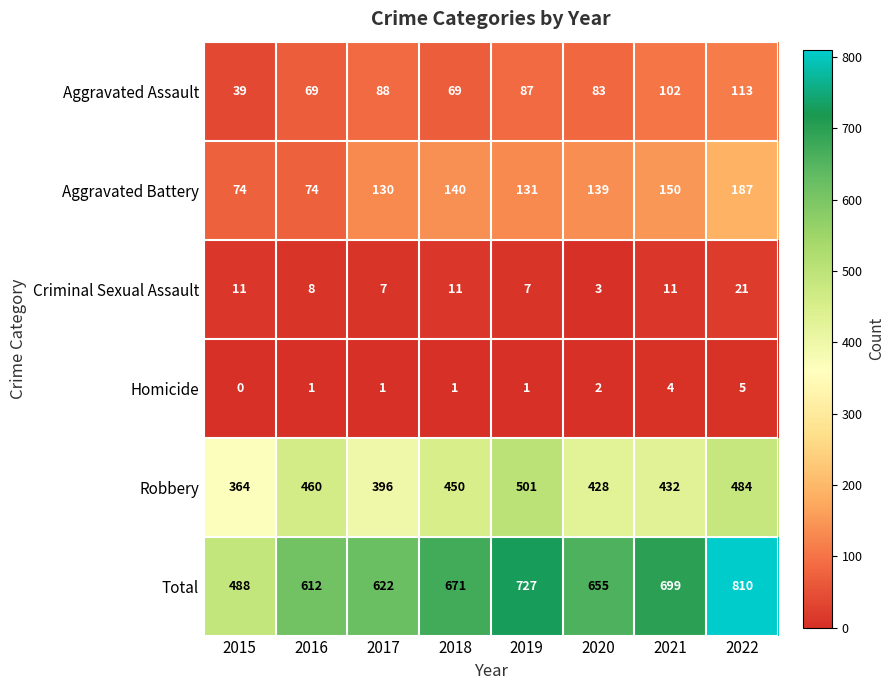

Between 2017 and 2021, which series saw the biggest shift?

Total